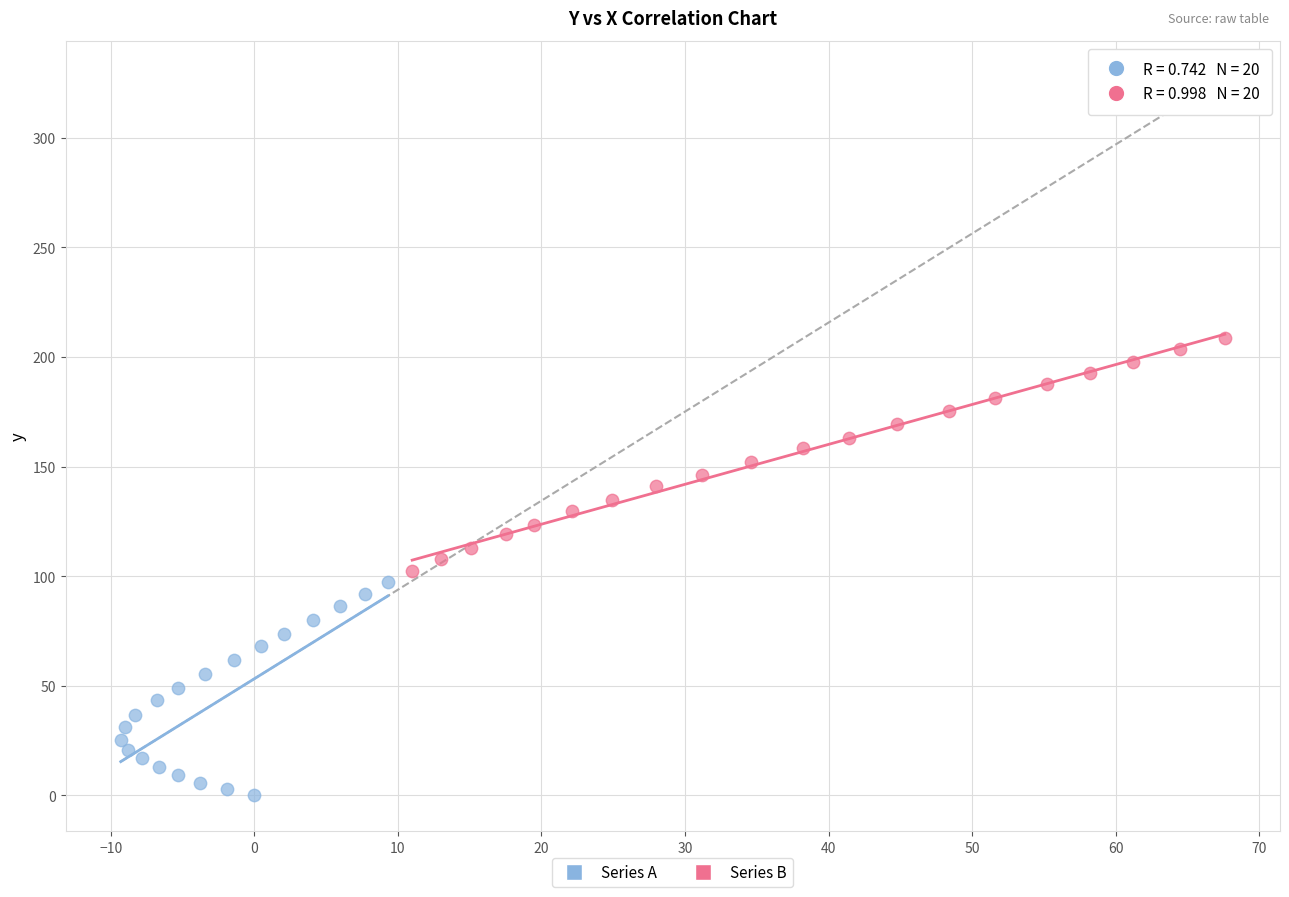

Which series reaches the maximum Y coordinate?

Series B